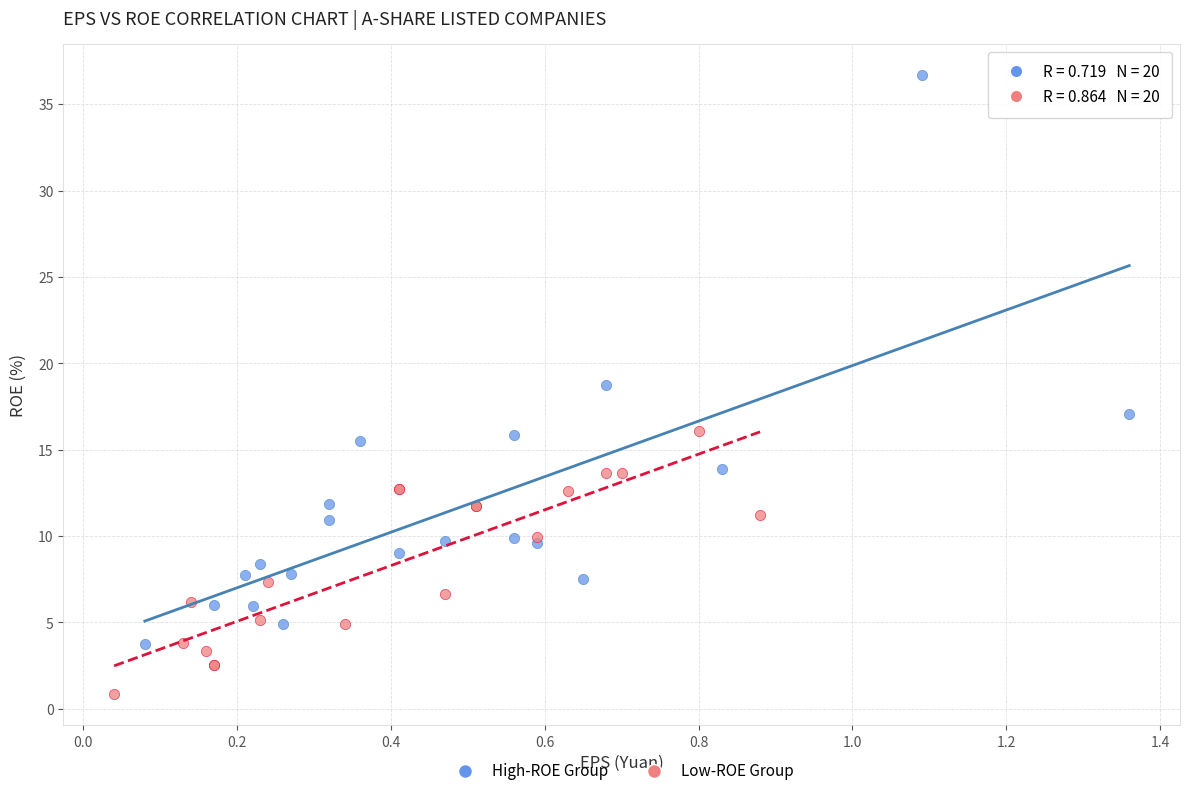

What are all the series names shown in the legend?

High-ROE Group, Low-ROE Group